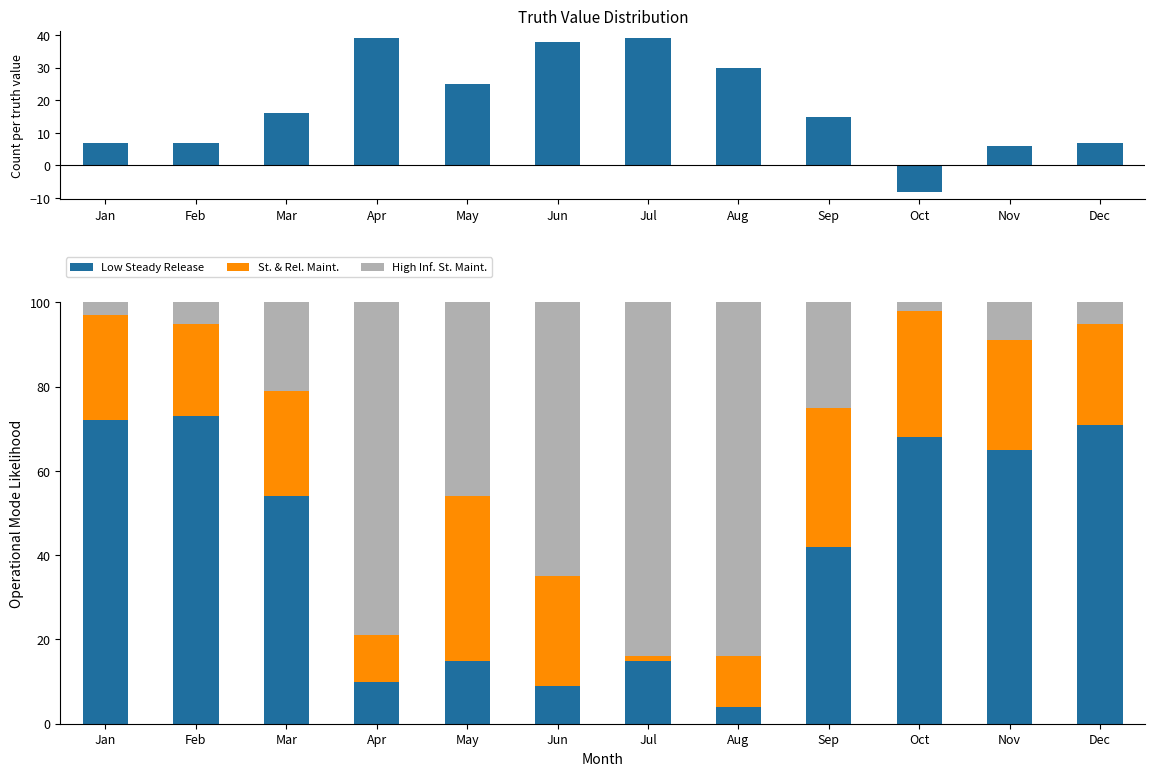

What is the total value across all series at Mar?

116